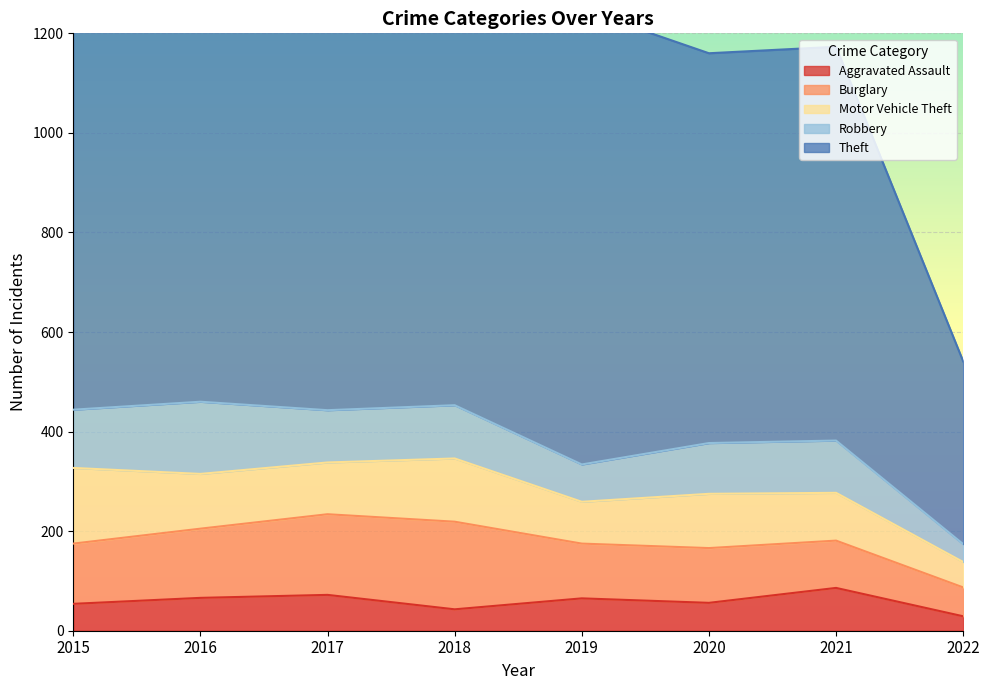

List the series in order of their peak value, highest first.

Theft, Burglary, Motor Vehicle Theft, Robbery, Aggravated Assault